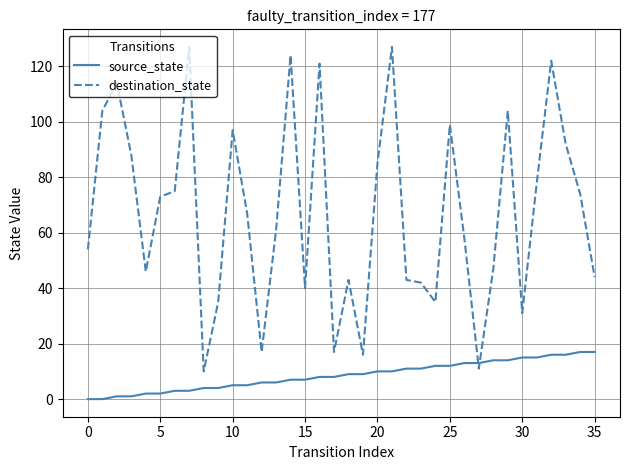

How many times do source_state and destination_state cross each other?

2